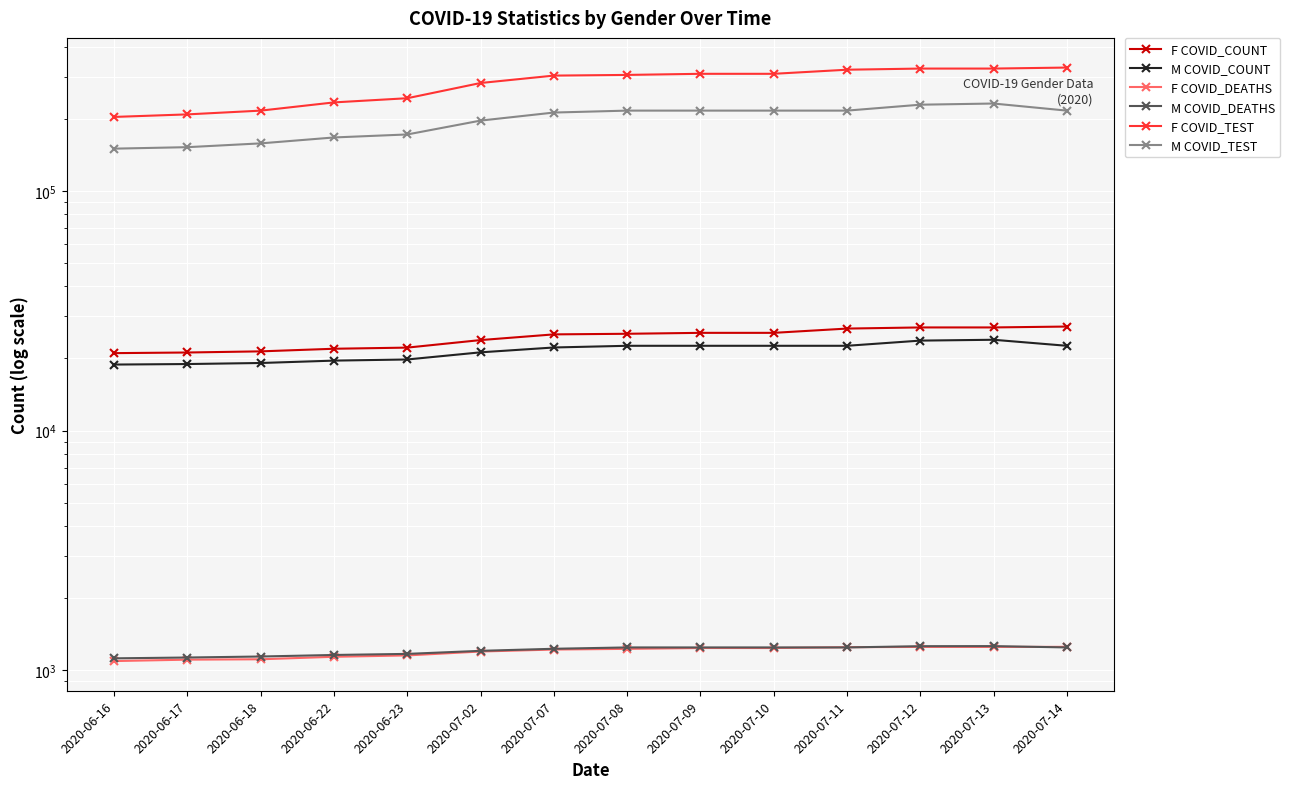

Is the value of M COVID_DEATHS at 2020-07-09 greater than the value of M COVID_COUNT at 2020-07-14?

No